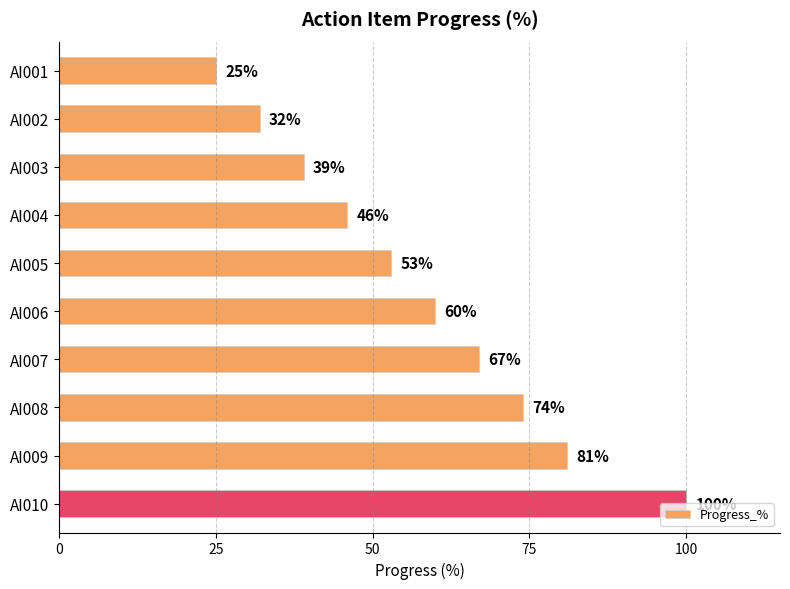

At which category does the chart reach its peak across all series?

AI010